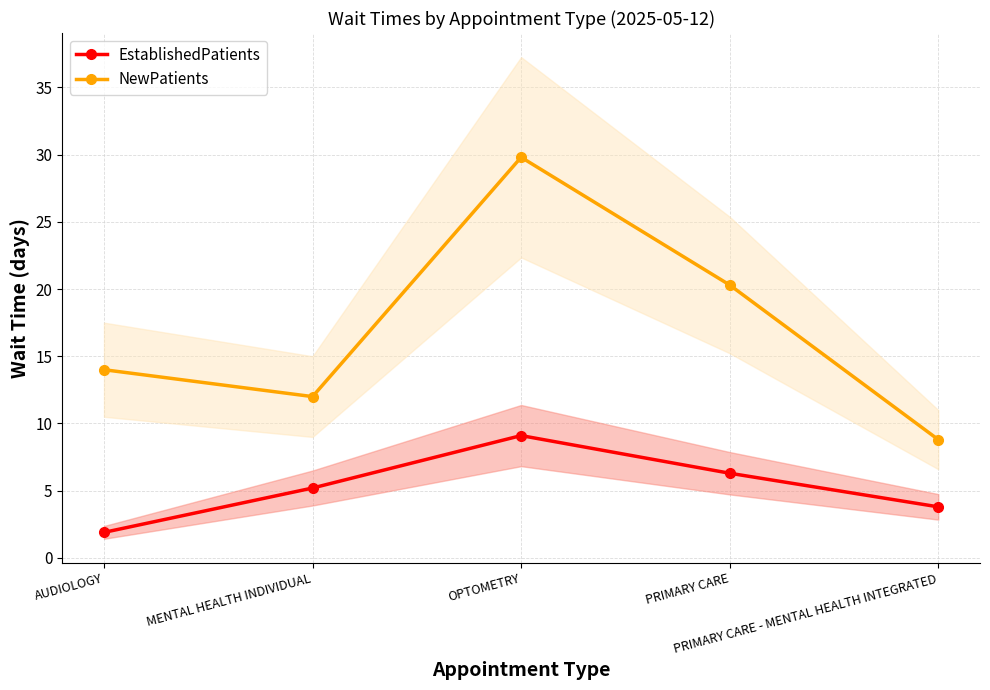

List the series in order of their overall mean, lowest first.

EstablishedPatients, NewPatients